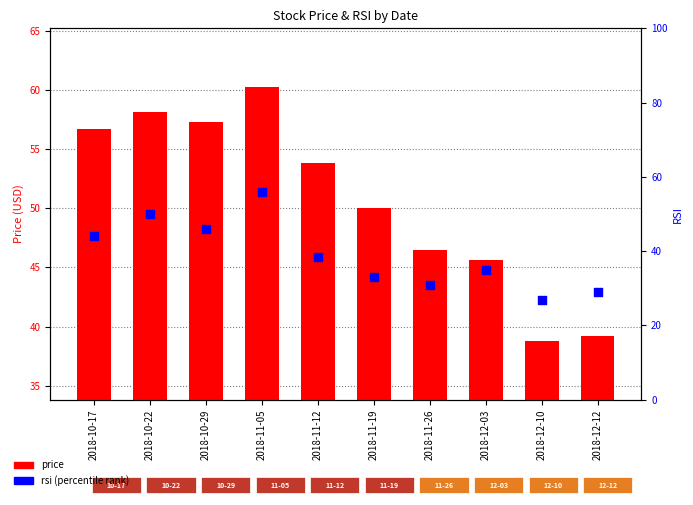

At which category is the sum across all series the highest?

2018-11-05